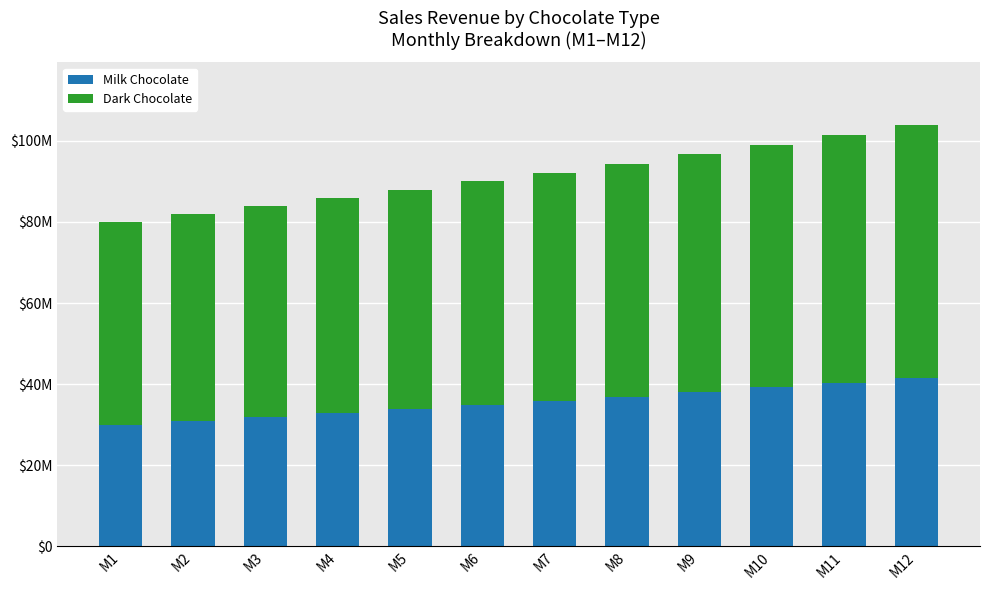

Does the chart contain any negative values?

No